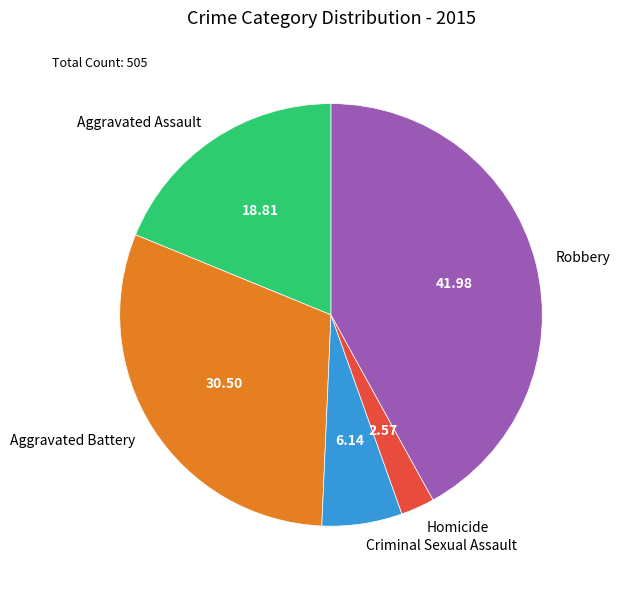

Do Robbery and Aggravated Battery together represent more than half of the pie?

Yes